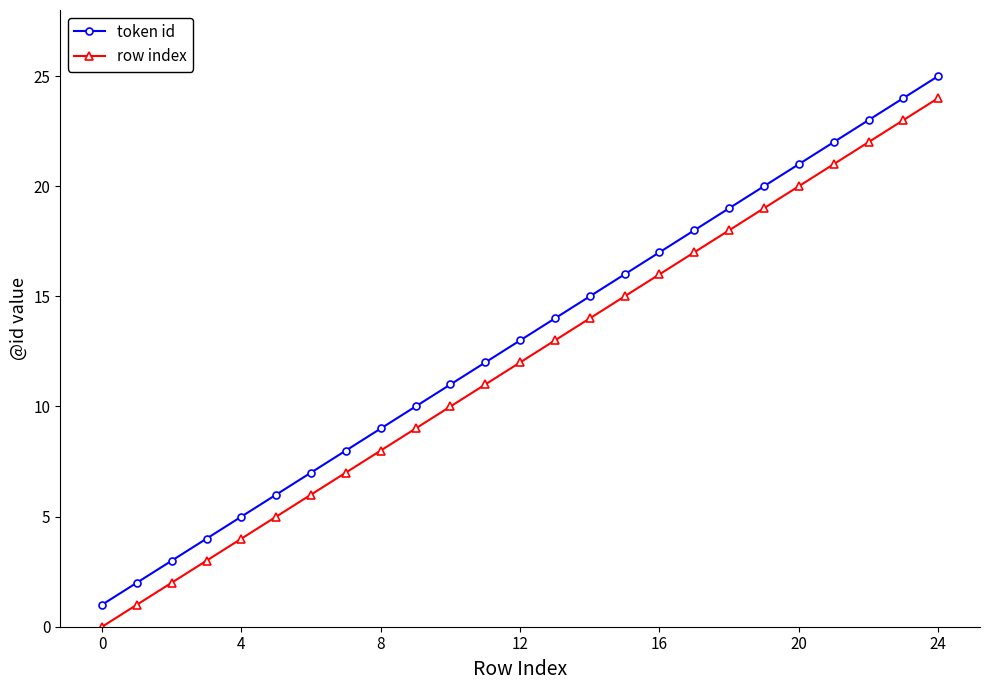

What is the maximum value for token id?

25